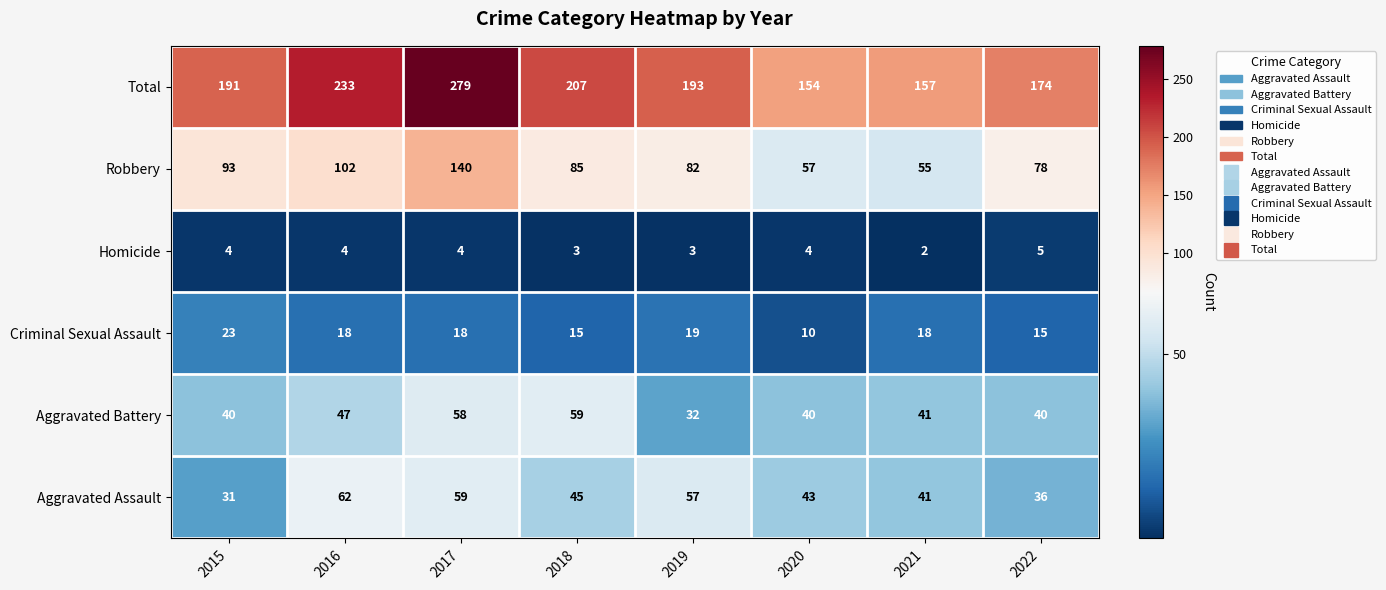

What is the difference between the Aggravated Battery values at 2016 and 2020?

7